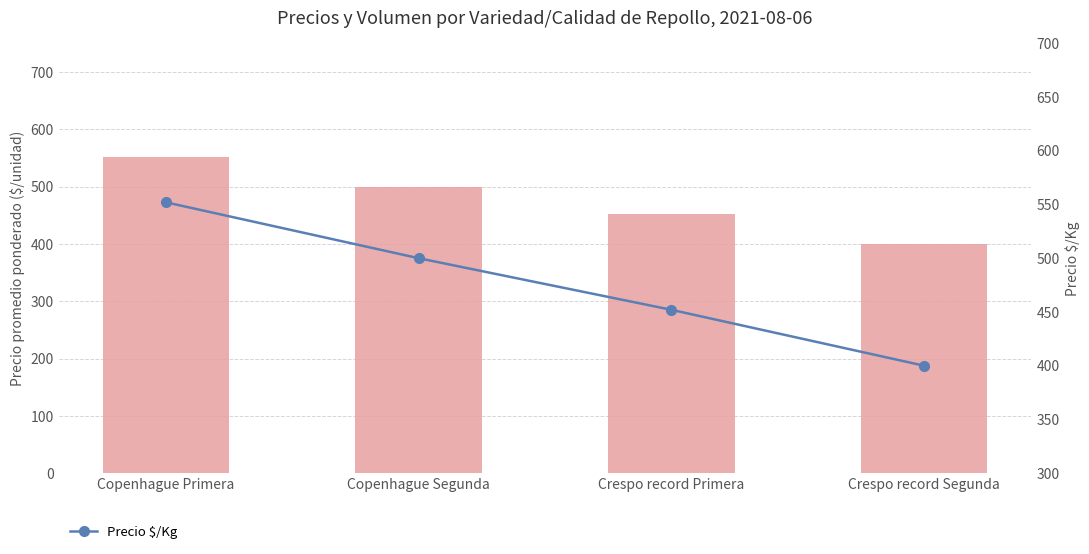

List the labels in order of Precio promedio ponderado ($/unidad) value, largest first.

Copenhague Primera, Copenhague Segunda, Crespo record Primera, Crespo record Segunda